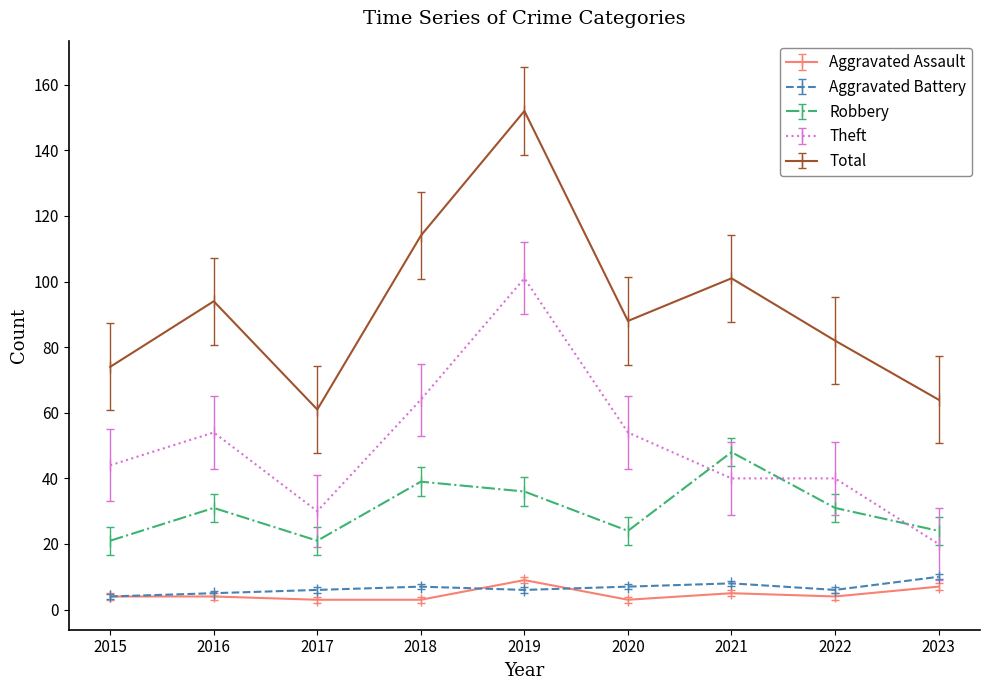

Which series has the largest range (max minus min)?

Total